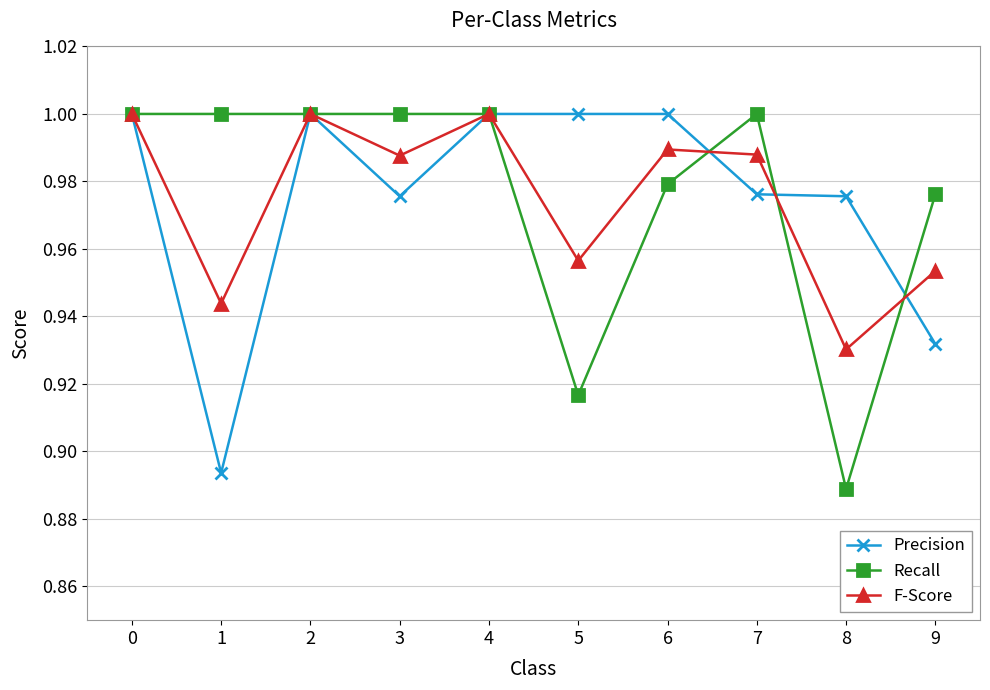

True or false: Precision has a value of 1.7 at 2.

False